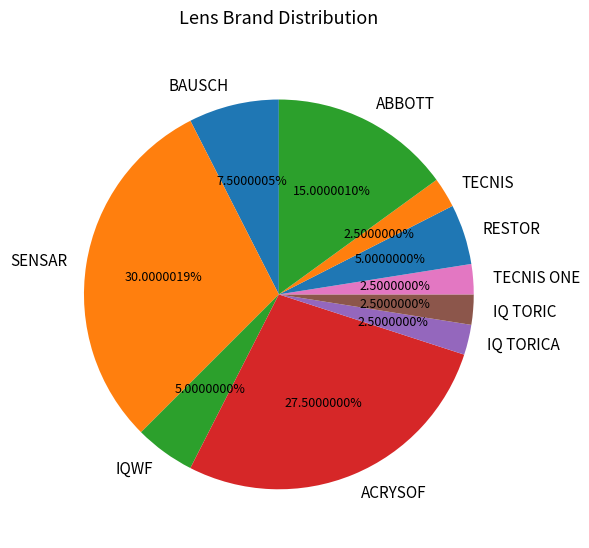

Between BAUSCH and ACRYSOF, which is larger?

ACRYSOF